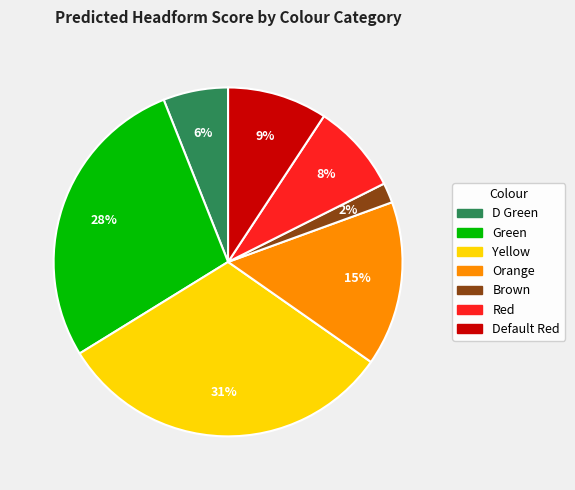

Do Default Red and Green together represent more than half of the pie?

No